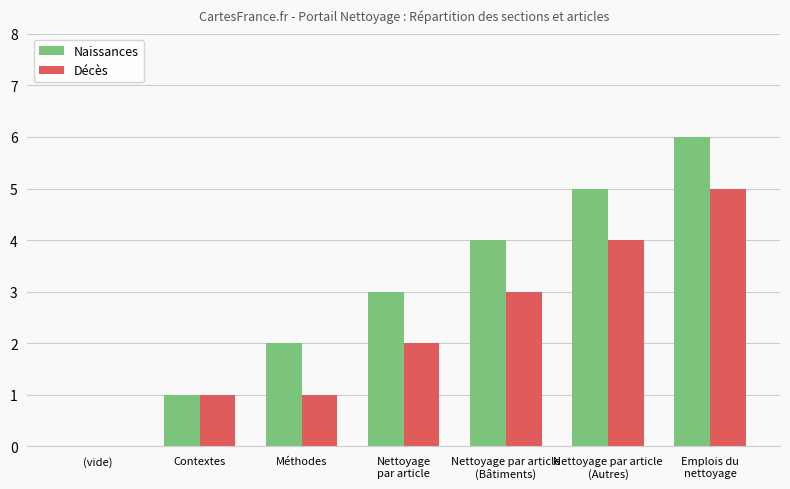

Which series changed the most between (vide) and Emplois du
nettoyage?

Naissances